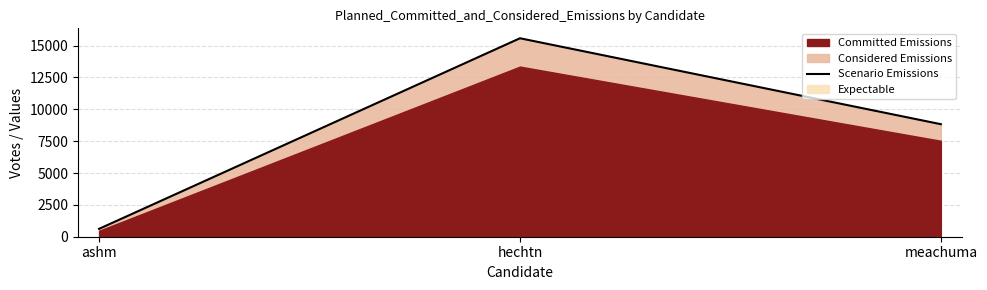

How many values in the Scenario Emissions series are below 8832?

1